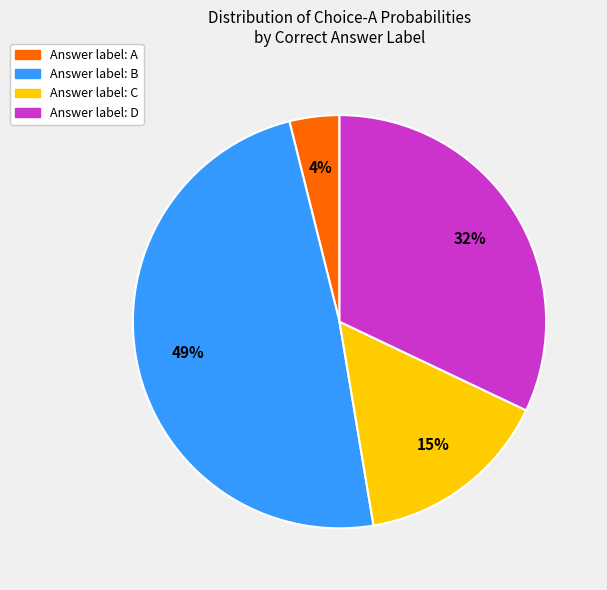

How many segments does this pie chart have?

4